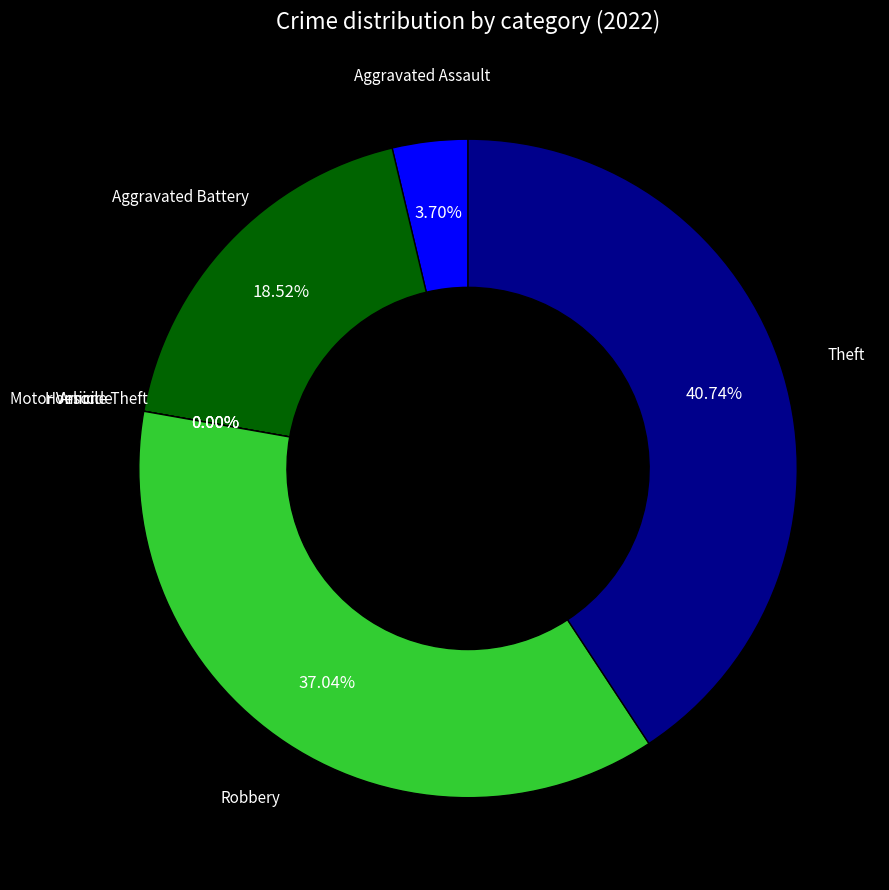

What percentage is the Robbery slice, to the nearest percent?

37%